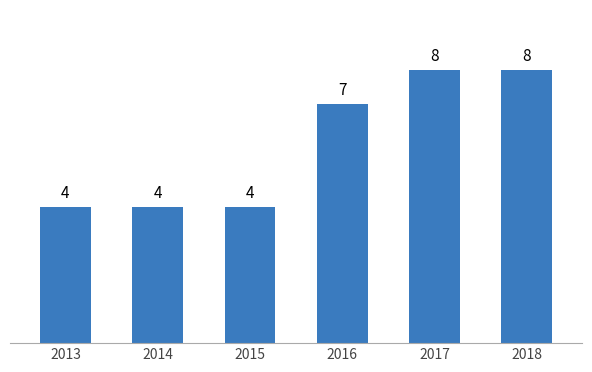

Does the chart contain stacked bars?

No